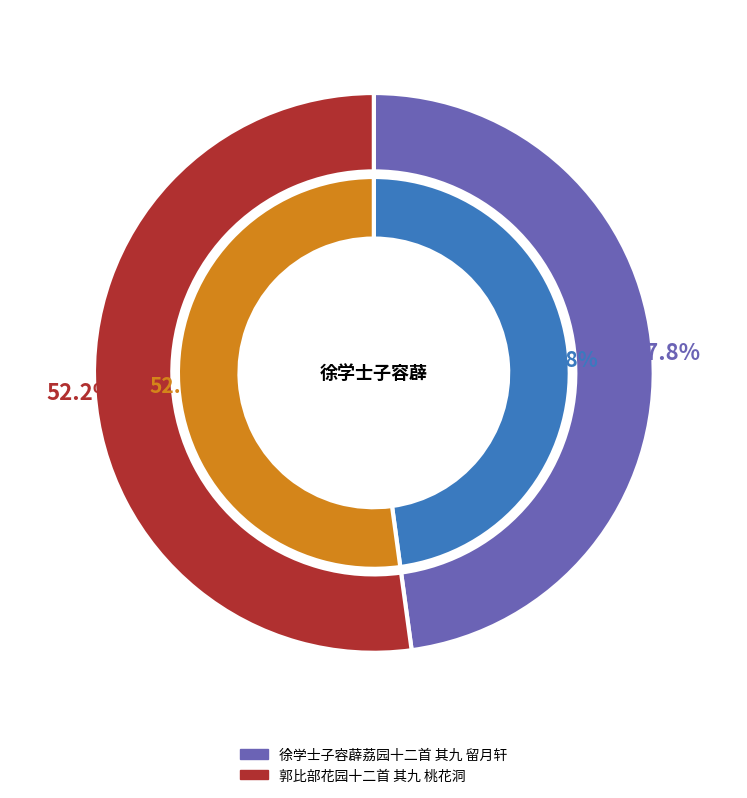

Does 郭比部花园十二首 其九 桃花洞 represent more than half of the total?

Yes